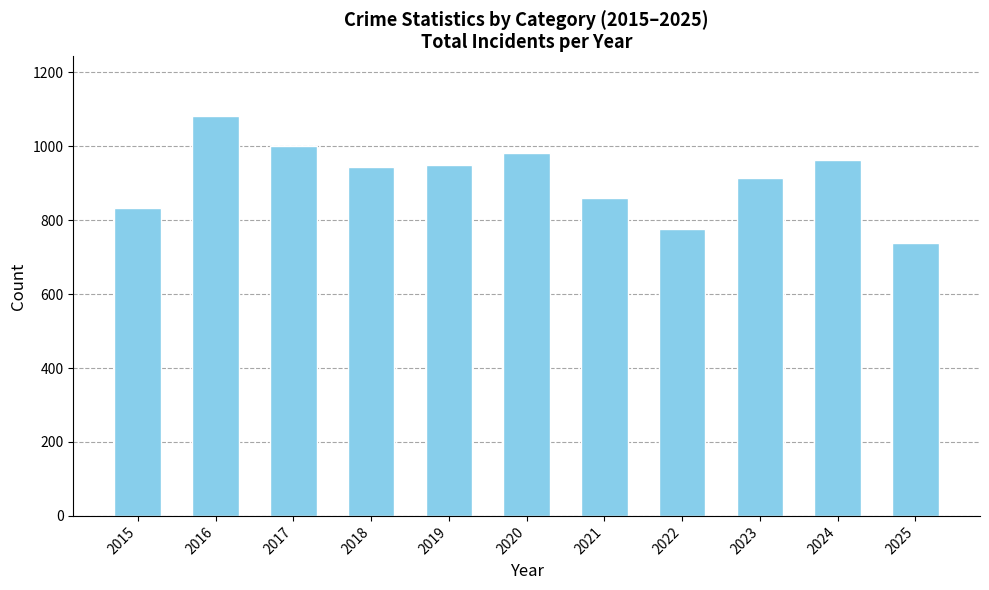

What is the difference between the values at 2018 and 2025?

206